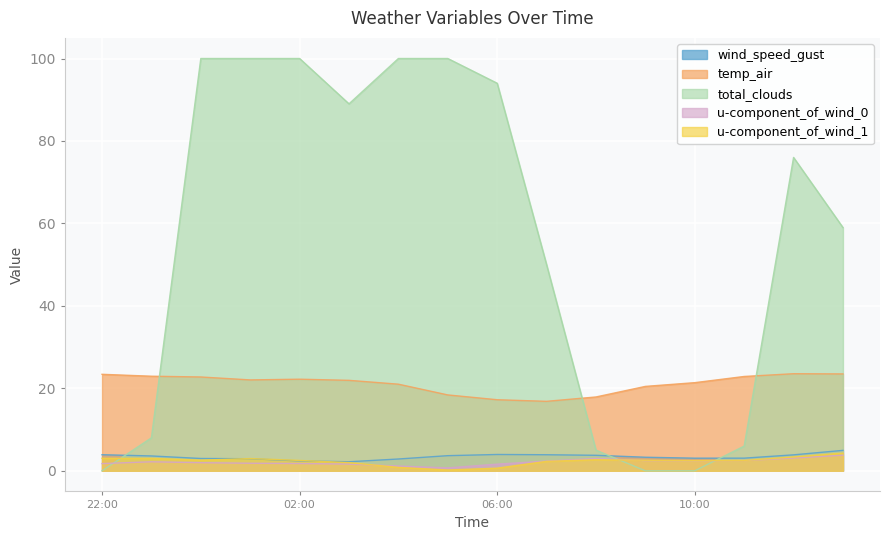

What value does the u-component_of_wind_1 series have at 06:00?

0.6